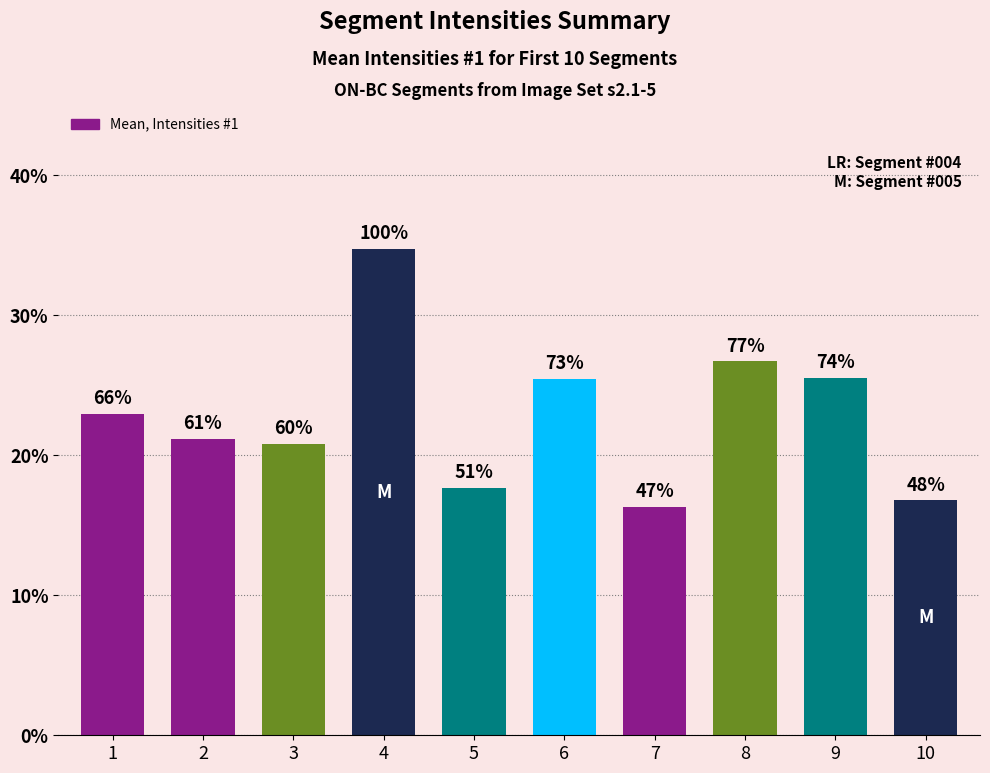

Approximately how many times larger is the value at 4 compared to 7?

2.1